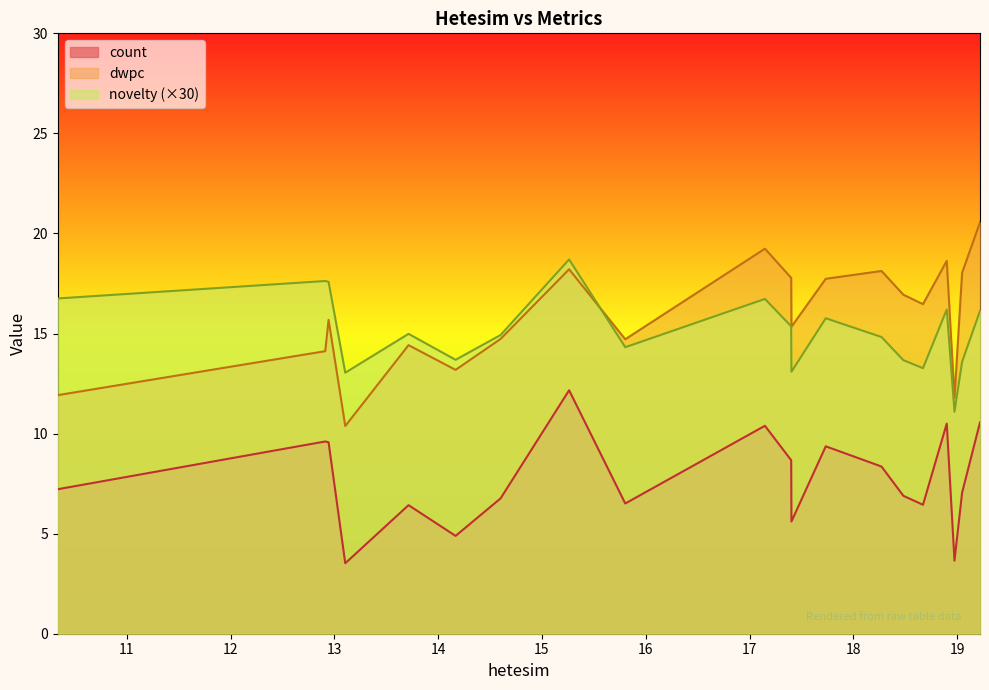

What is the highest value of the novelty series?

18.7